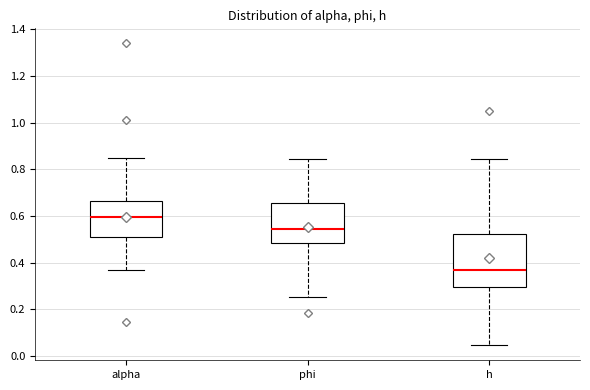

Which box has the lowest median line?

h